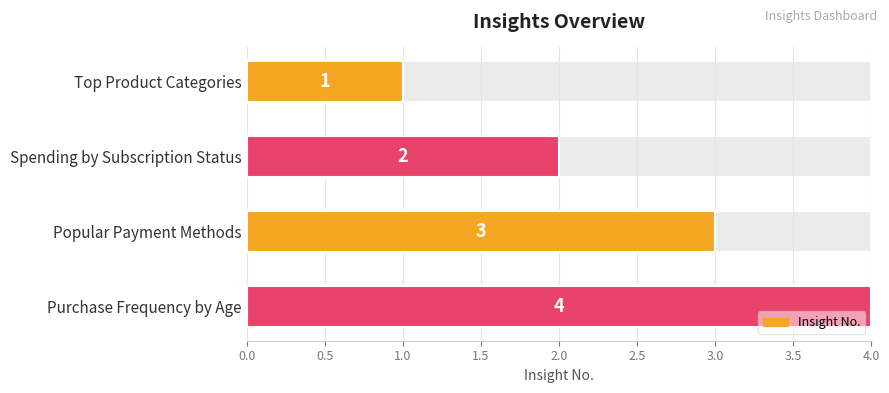

Count the values in the range 2 to 4.

3